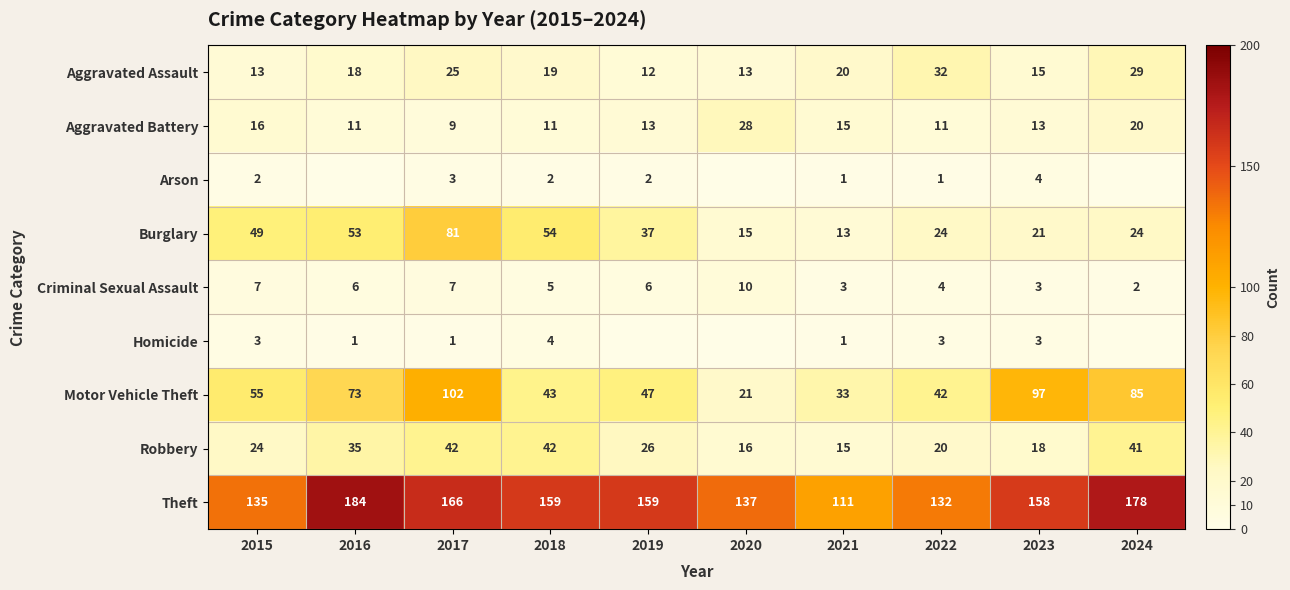

How many values in the Burglary series are below 37?

5